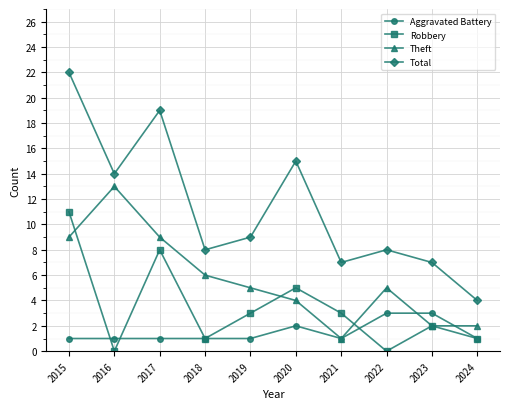

What is the difference between the Total values at 2016 and 2020?

1